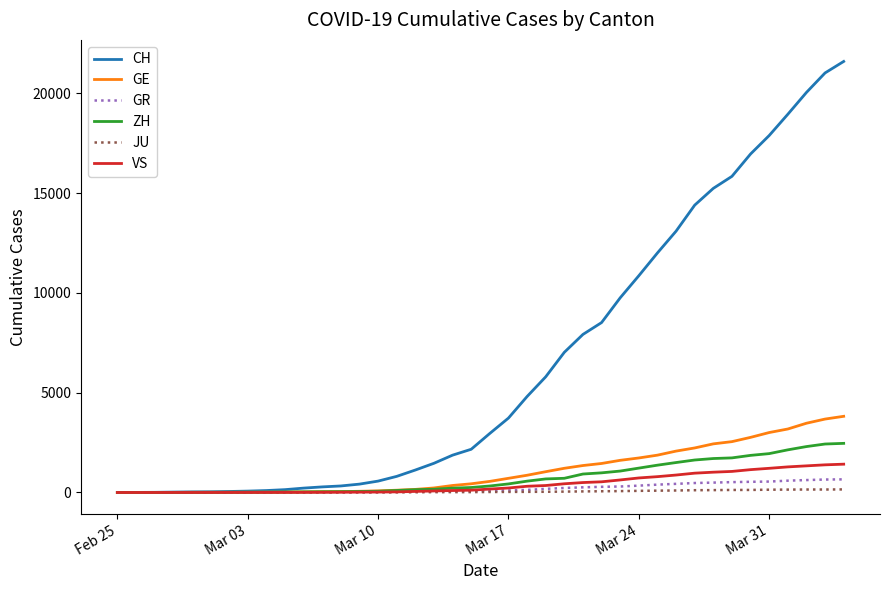

Which series has the largest total across all categories?

CH